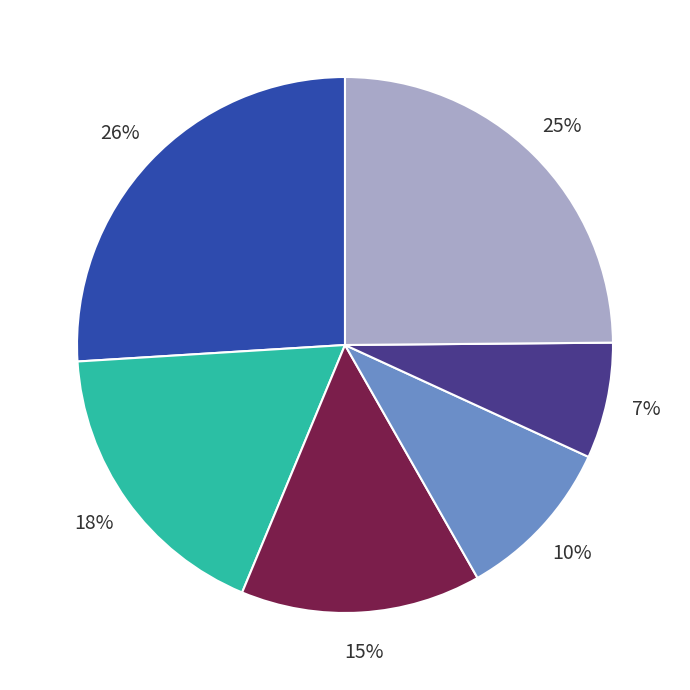

Is there a majority slice in this chart?

No